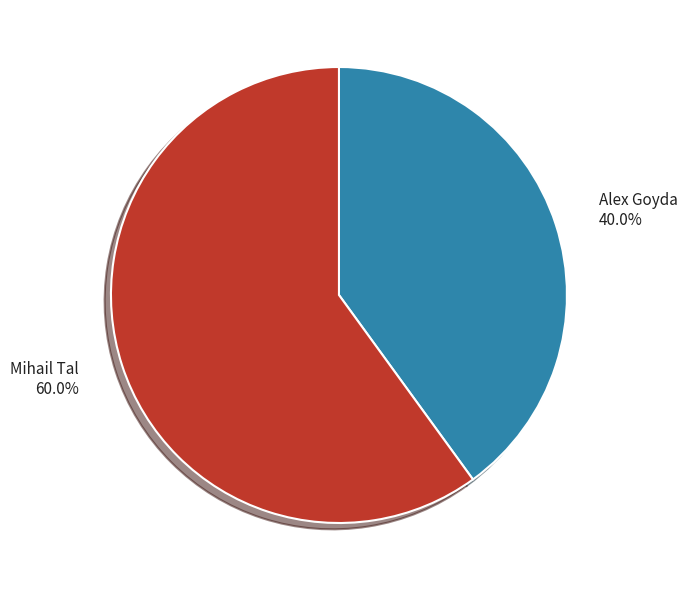

What percentage is the Alex Goyda slice, to the nearest percent?

40%